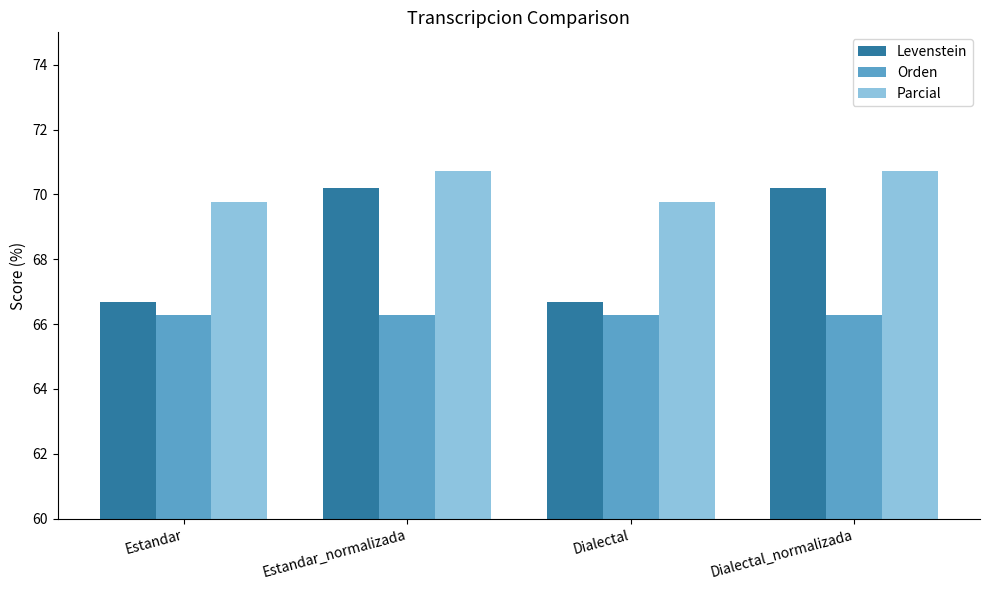

What are all the series names shown in the legend?

Levenstein, Orden, Parcial